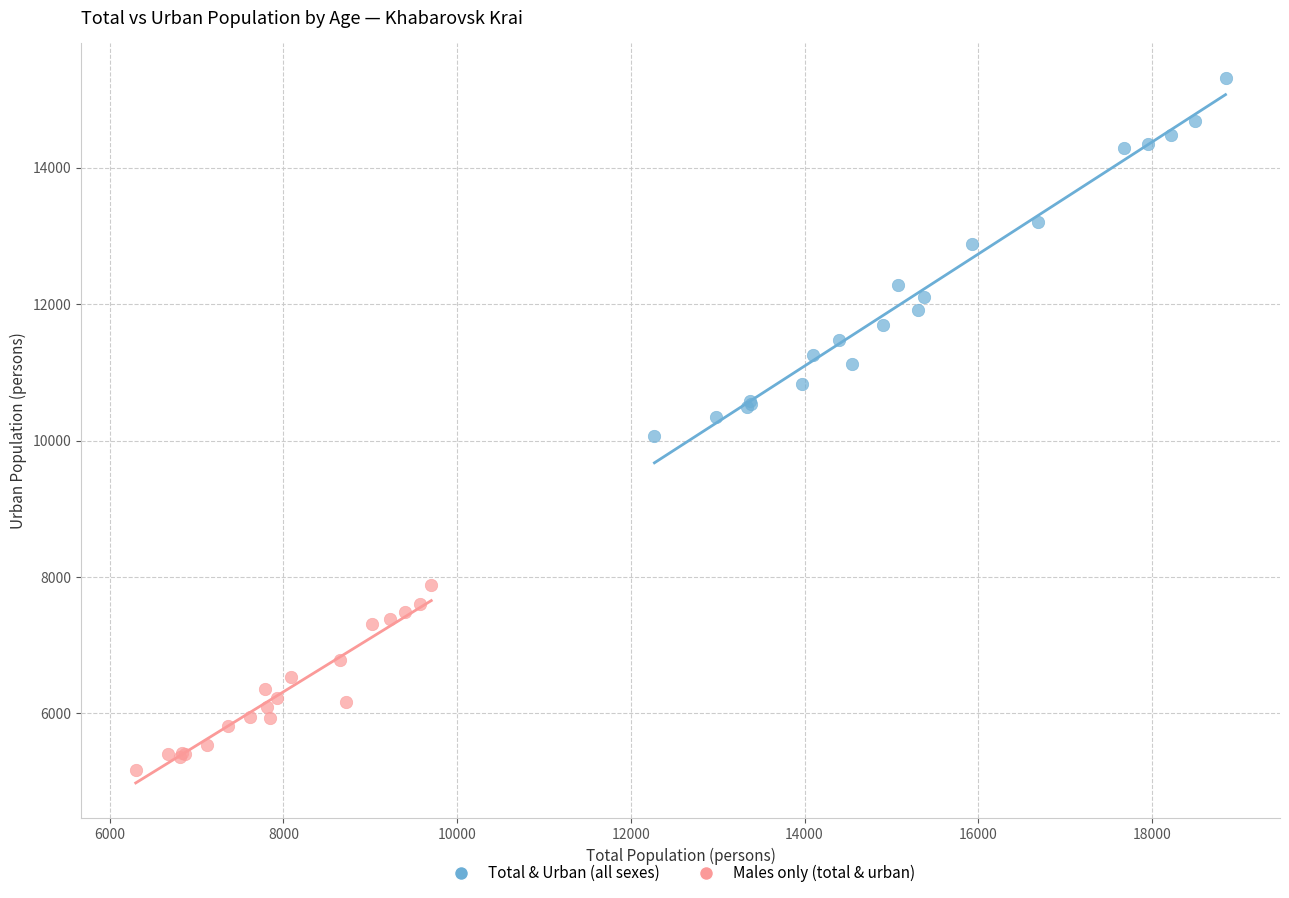

Which series has the largest Y range (max minus min)?

Total & Urban (all sexes)